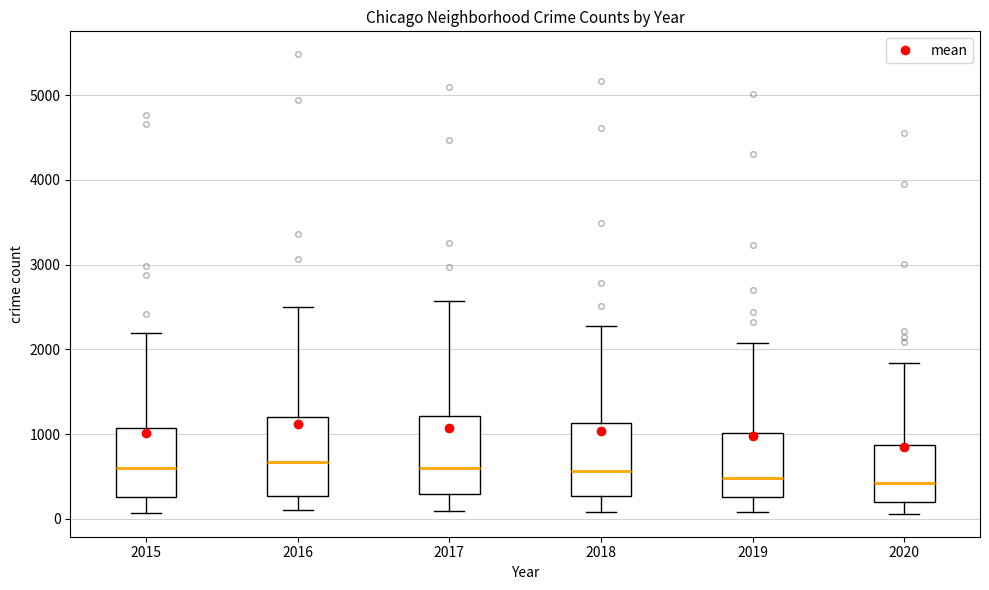

Reading left to right, read every box against the y-axis: the position of its median line, the range the box covers, and the ends of its whiskers. The values are not printed on the chart, so give them approximately, as read against the axis.

2015: median 600, box 300 to 1100, whiskers 100 to 2200
2016: median 700, box 300 to 1200, whiskers 100 to 2500
2017: median 600, box 300 to 1200, whiskers 100 to 2600
2018: median 600, box 300 to 1100, whiskers 100 to 2300
2019: median 500, box 300 to 1000, whiskers 100 to 2100
2020: median 400, box 200 to 900, whiskers 100 to 1800